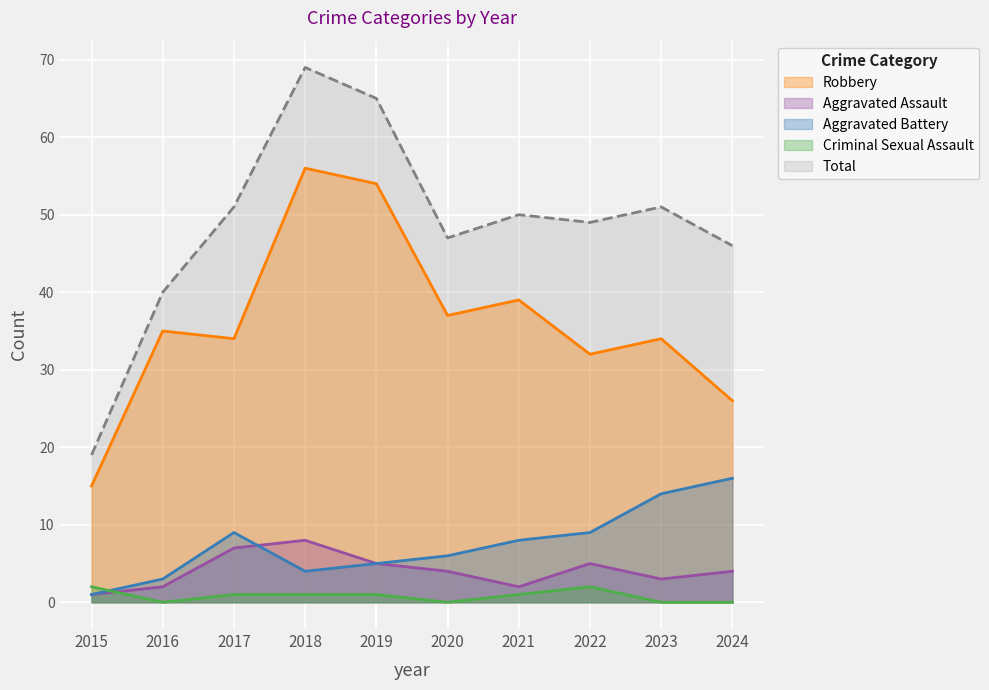

What is the sum of all Criminal Sexual Assault values?

8